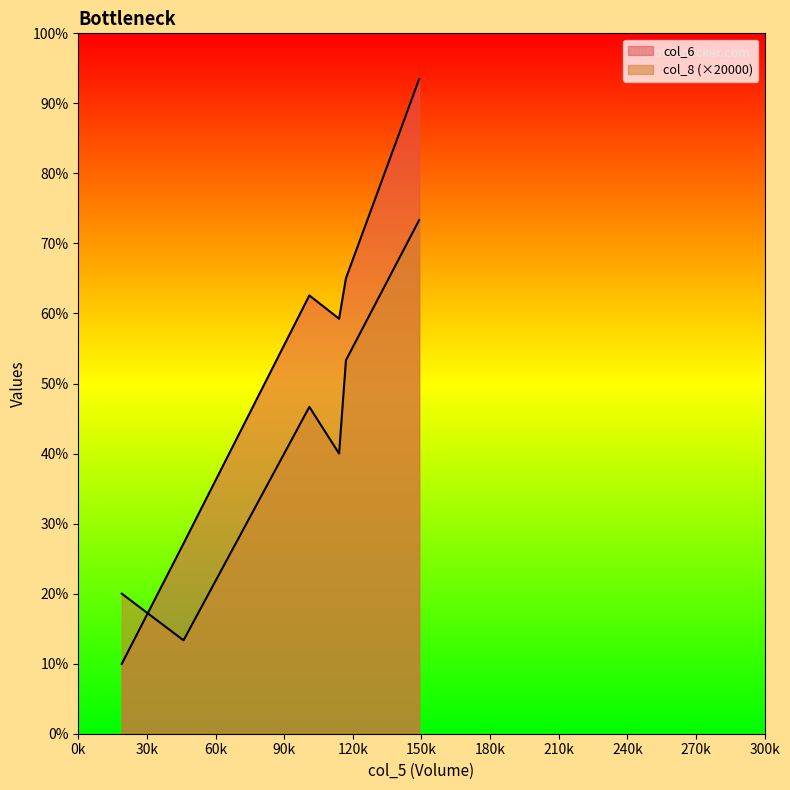

What is the value of the col_8 point at the 6th from the left?

7